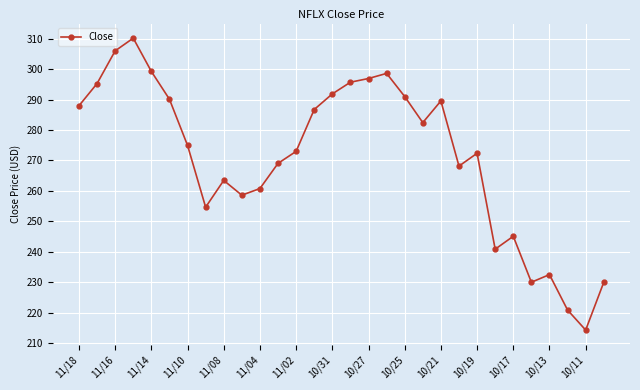

What is the sum of all values?

8130.5